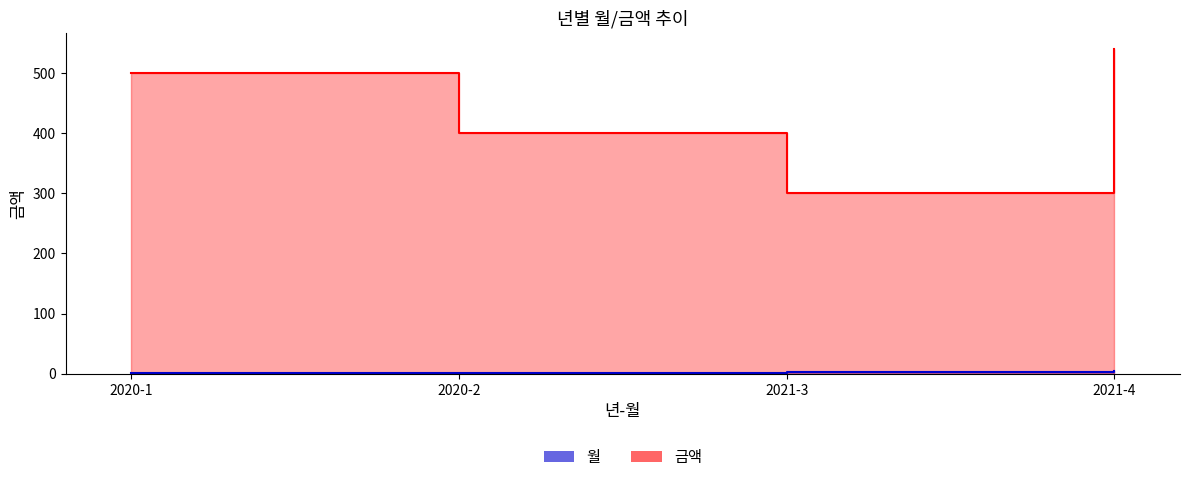

At 2020-1, list the series in order from largest to smallest.

금액, 월